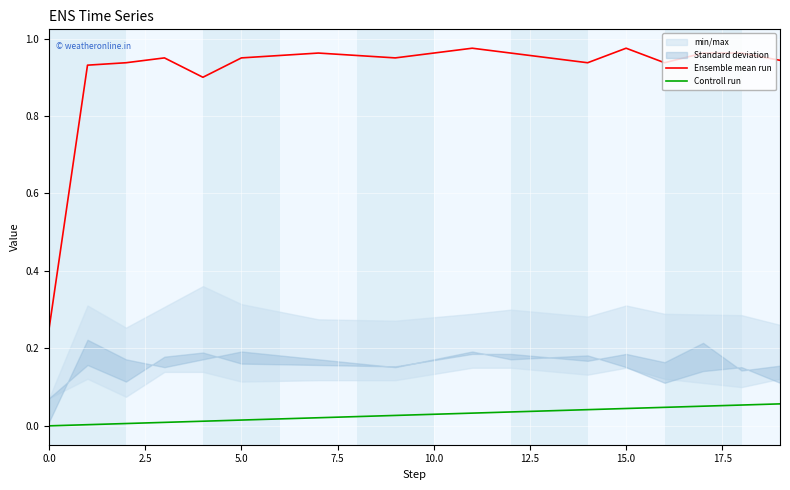

True or false: Controll run and Ensemble mean run cross at least once.

False